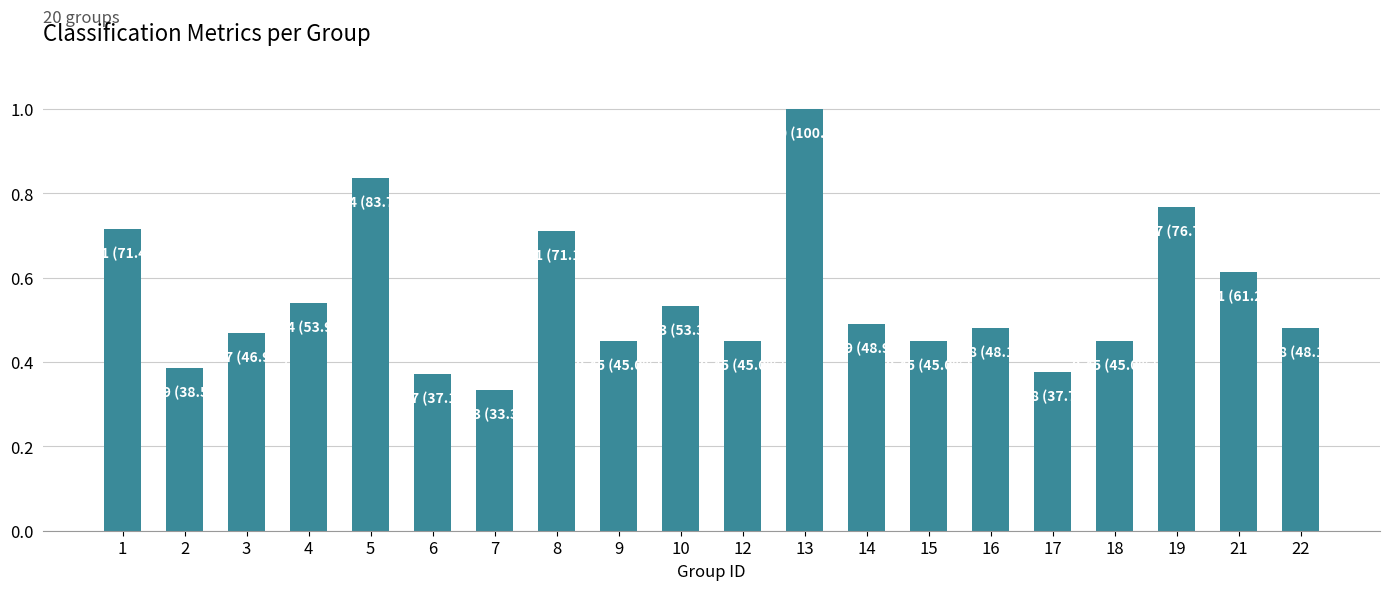

Count the number of categories in the chart.

20